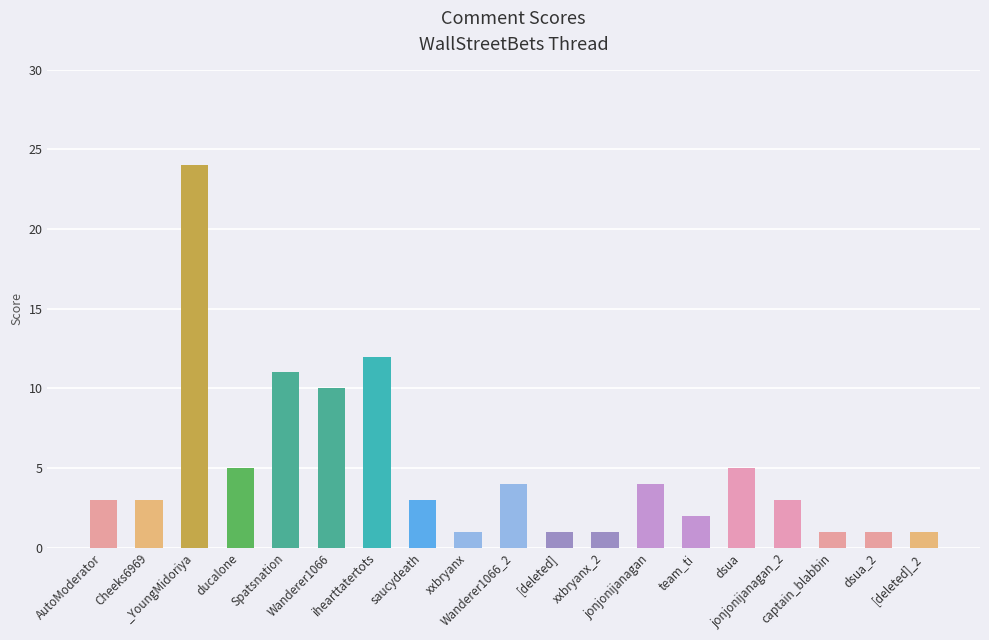

Reading left to right, transcribe all the data shown in this chart.

3	3	24	5	11	10	12	3	1	4	1	1	4	2	5	3	1	1	1